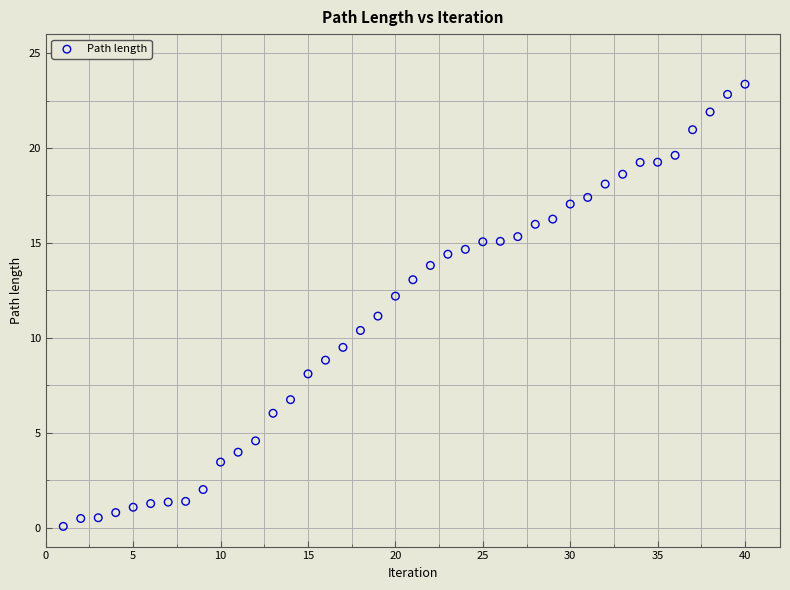

What is the range of Y values (max minus min)?

23.3